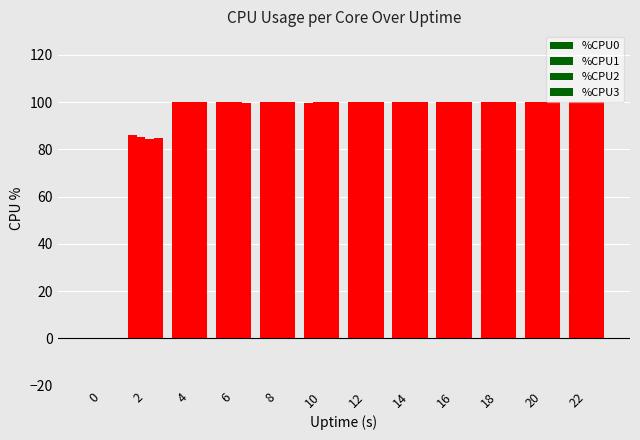

How many values in %CPU2 are above zero?

11